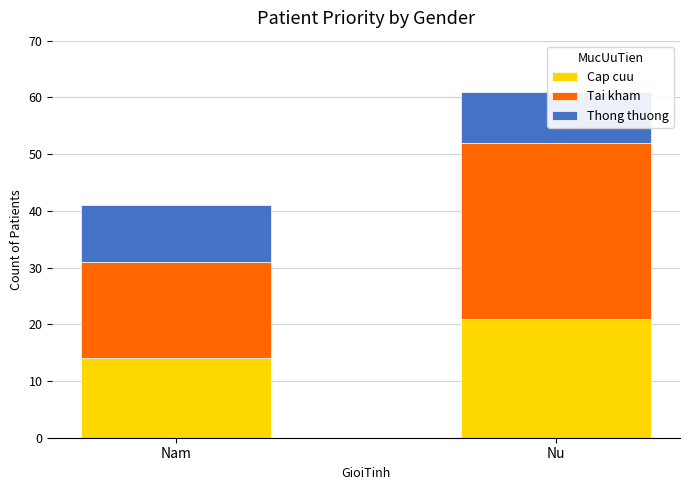

The value of Tai kham at Nu is 31. True or false?

True